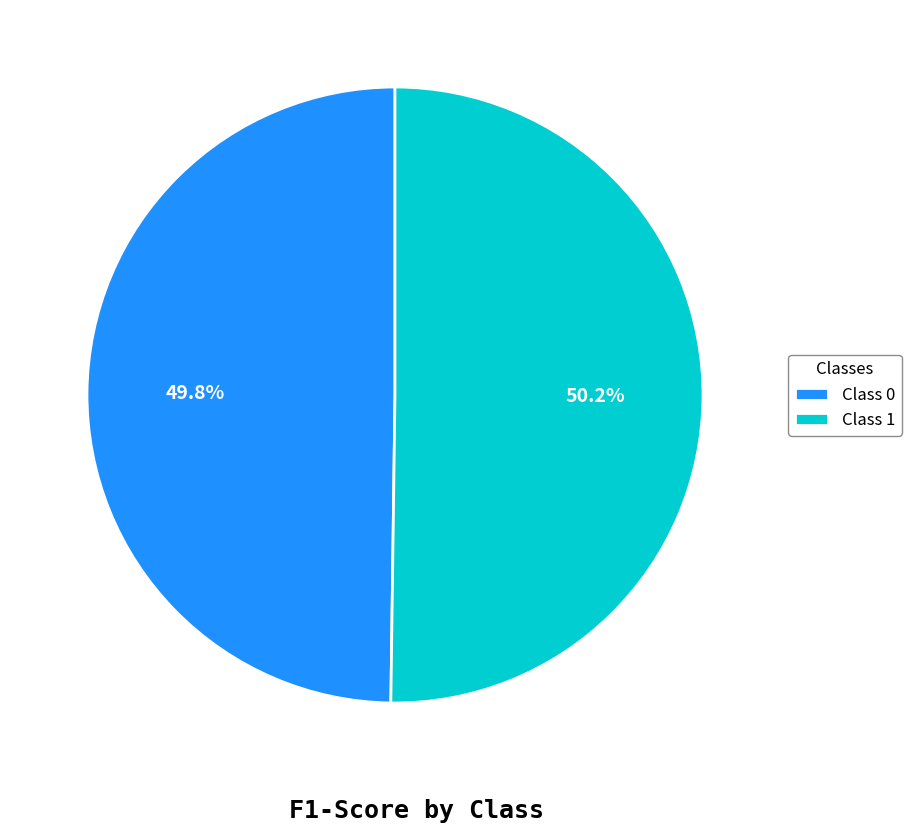

What portion of the pie excludes Class 1?

49.8%